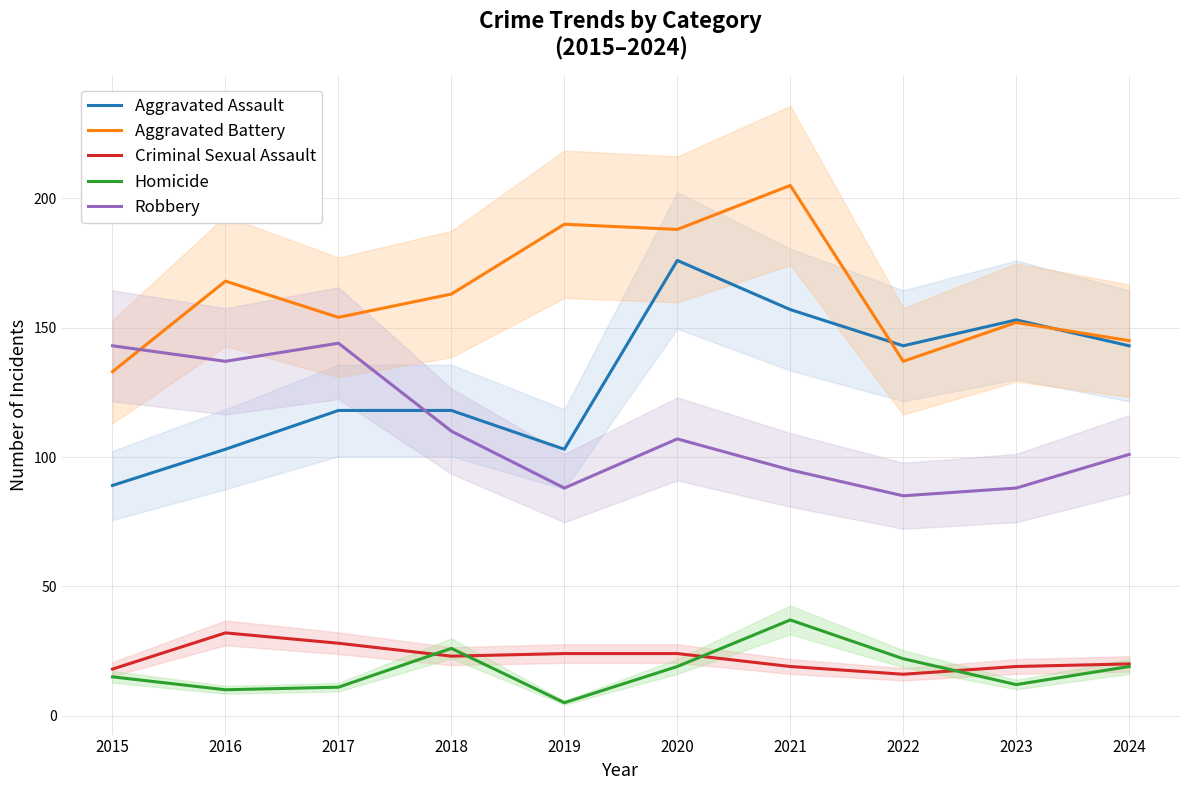

What is the value of the Criminal Sexual Assault point at the 7th from the left?

19